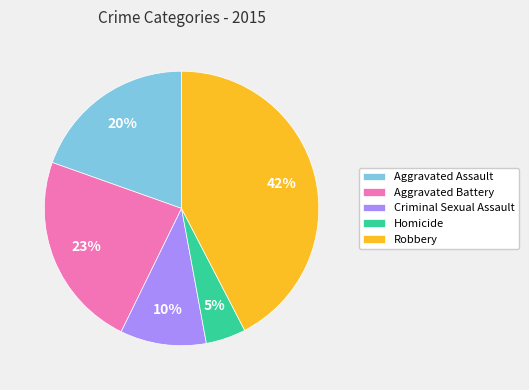

Rank the categories by value from lowest to highest.

Homicide, Criminal Sexual Assault, Aggravated Assault, Aggravated Battery, Robbery